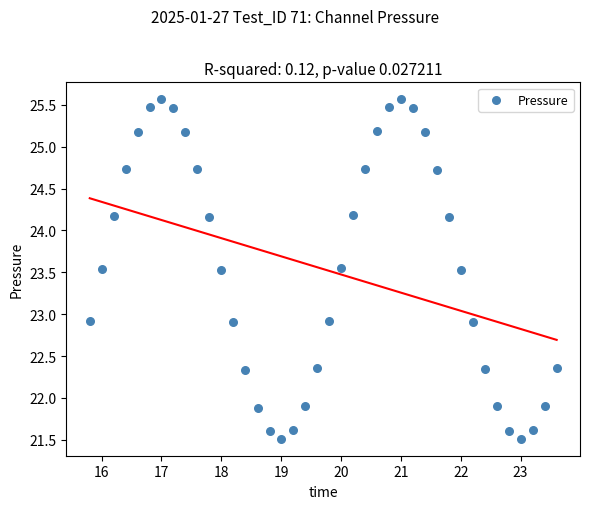

What is the range of X values (max minus min)?

7.8